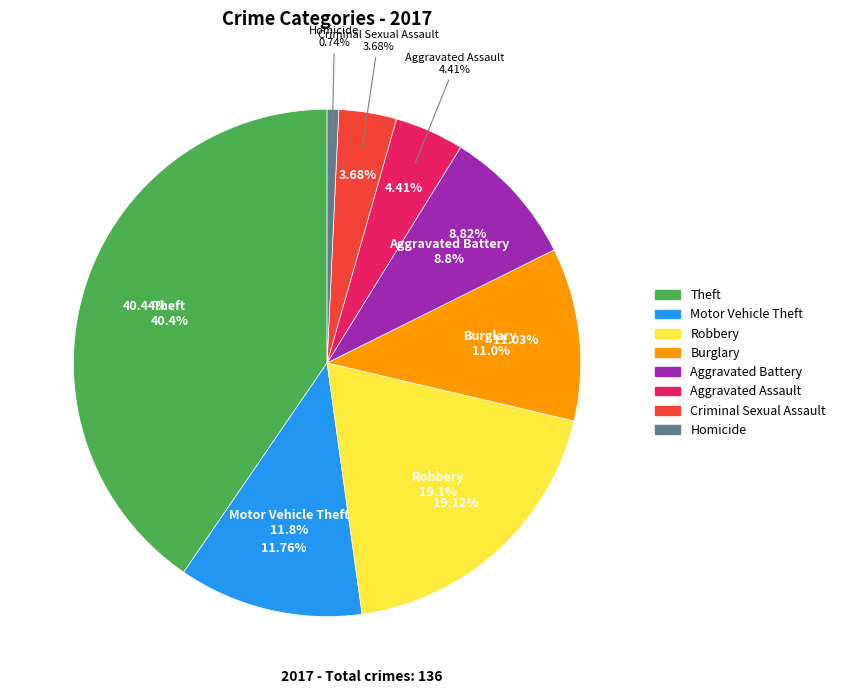

Is Theft the majority of the pie?

No